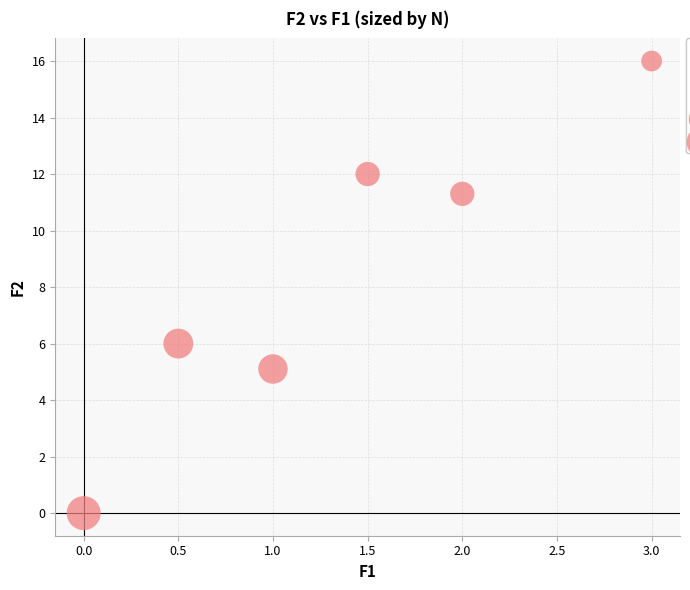

What is the average Y value?

8.4